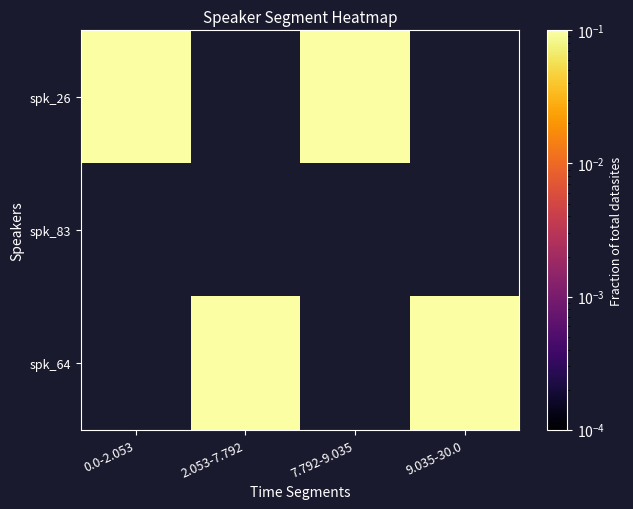

Between 0.0-2.053 and 7.792-9.035, which is larger?

7.792-9.035